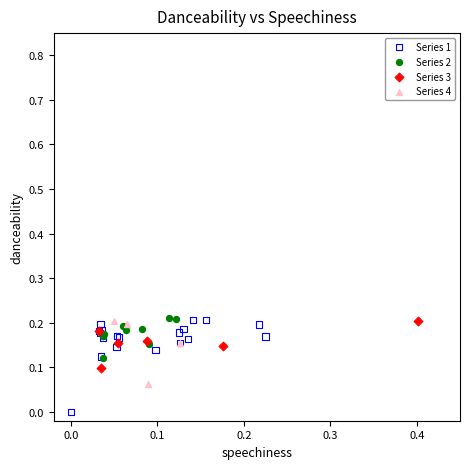

Which series reaches the minimum Y coordinate?

Series 1